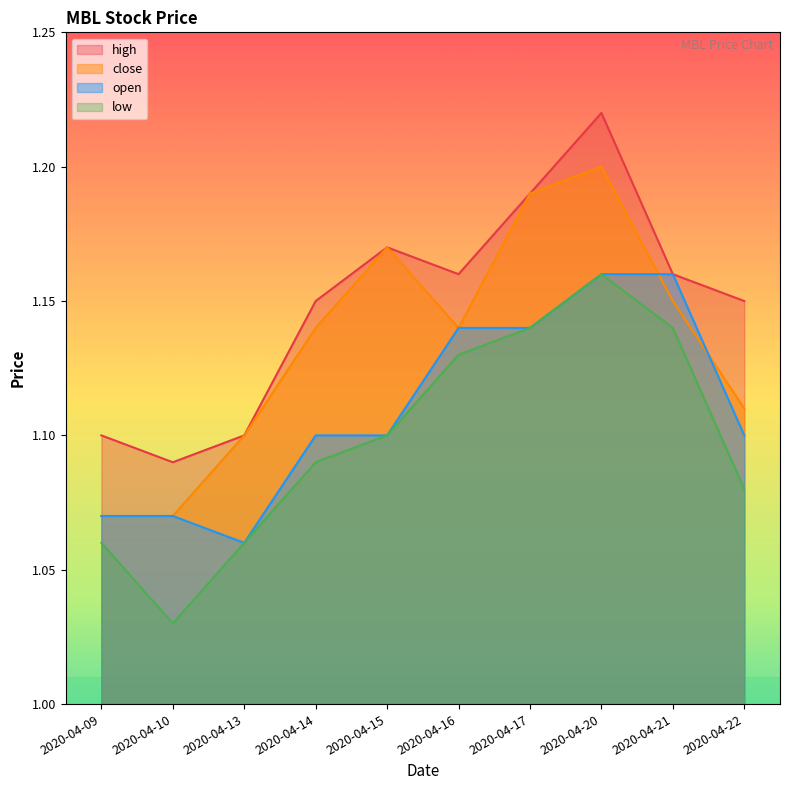

Rank the categories by close value from lowest to highest.

2020-04-09, 2020-04-10, 2020-04-13, 2020-04-22, 2020-04-14, 2020-04-16, 2020-04-21, 2020-04-15, 2020-04-17, 2020-04-20